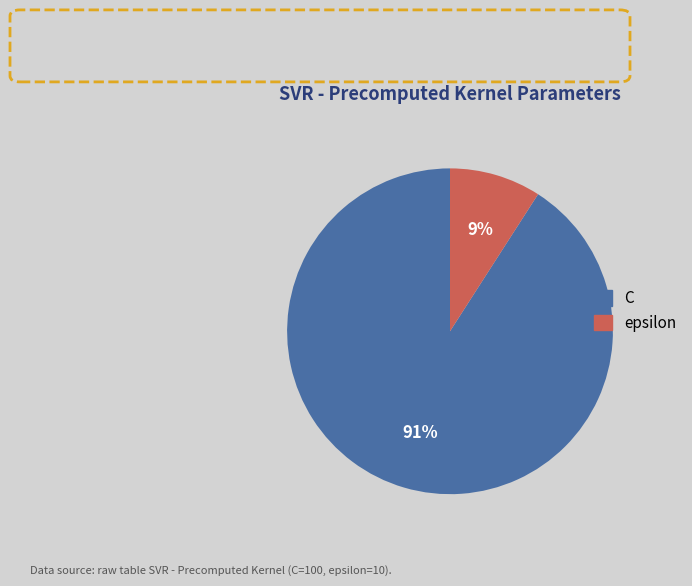

Which category has the biggest portion of the pie?

C